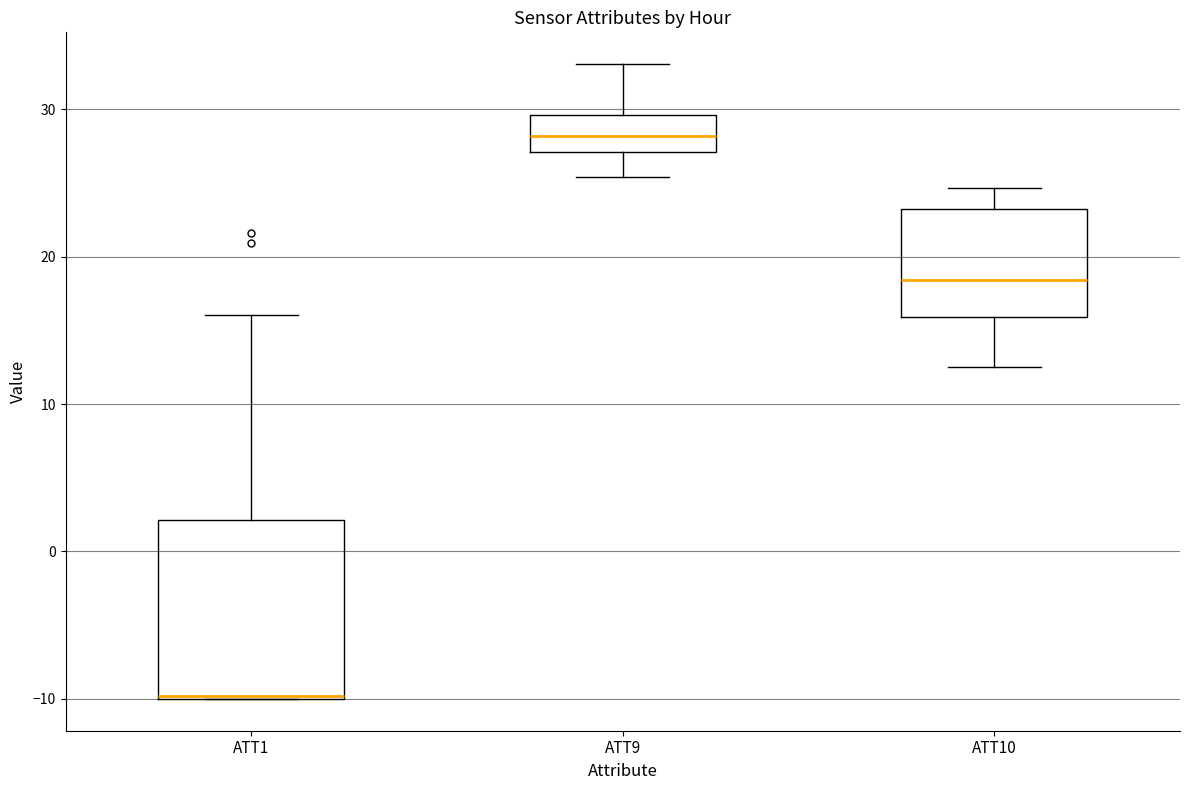

Reading left to right, transcribe this box plot: for each box, give where its median line is, the range the box spans, and where its two whiskers end, as read against the y-axis. The values are not printed on the chart, so give them approximately, as read against the axis.

ATT1: median -10, box -10 to 2, whiskers -10 to 16
ATT9: median 28, box 27 to 30, whiskers 25 to 33
ATT10: median 18, box 16 to 23, whiskers 13 to 25